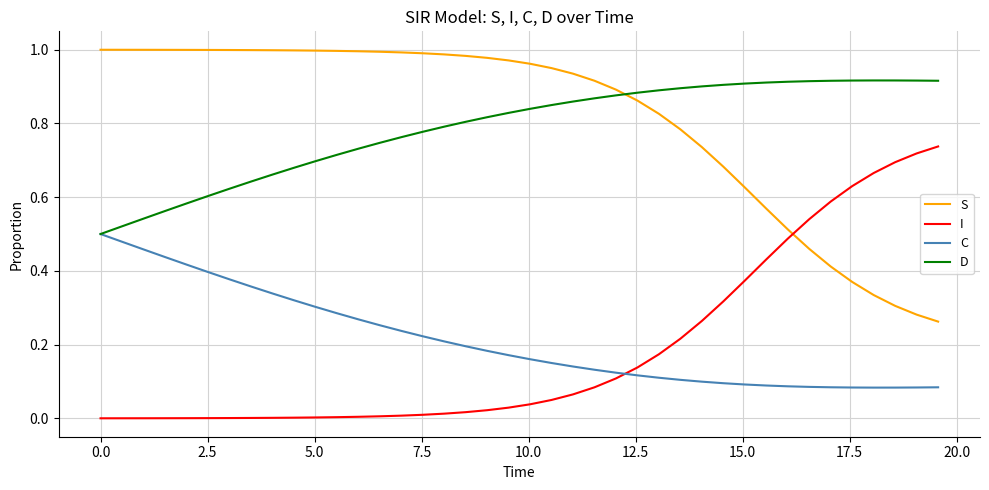

How many times do I and S cross each other?

1